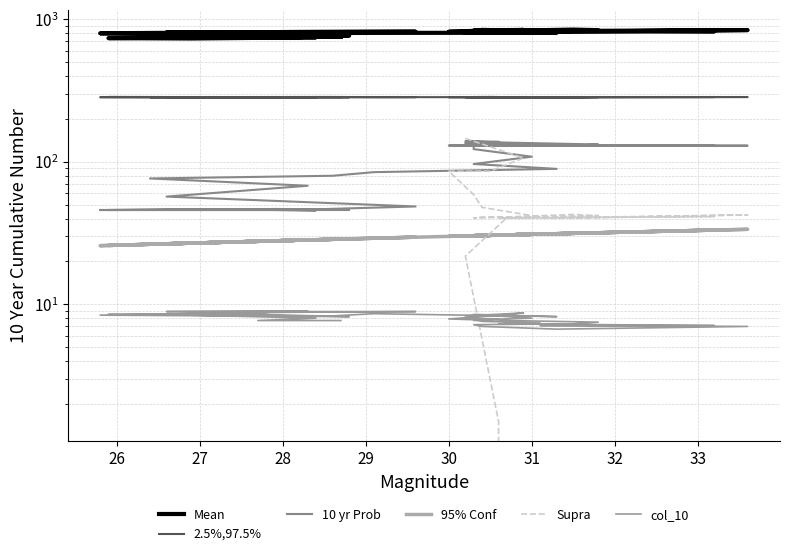

List the series in order of their peak value, highest first.

Mean, 2.5%,97.5%, Supra, 10 yr Prob, 95% Conf, col_10